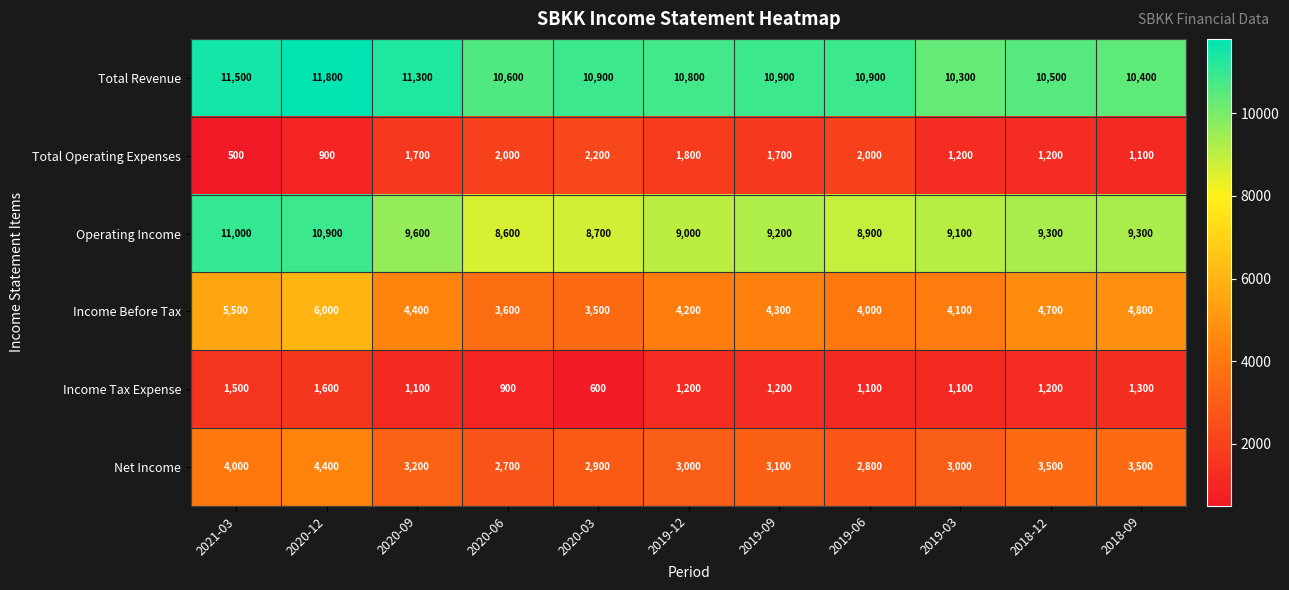

Which series changed the most between 2020-09 and 2019-06?

Operating Income